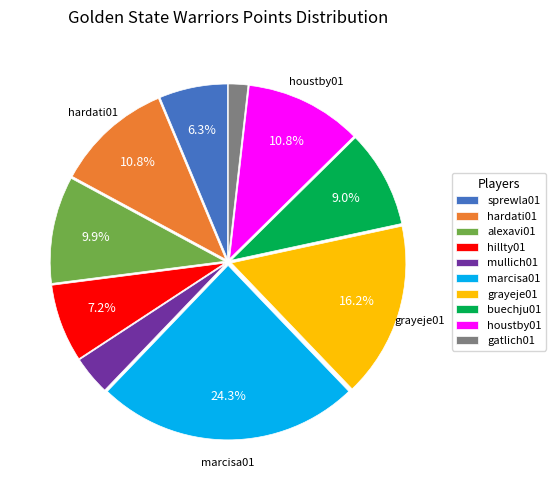

Approximately how many times larger is the value at hardati01 compared to alexavi01?

1.1